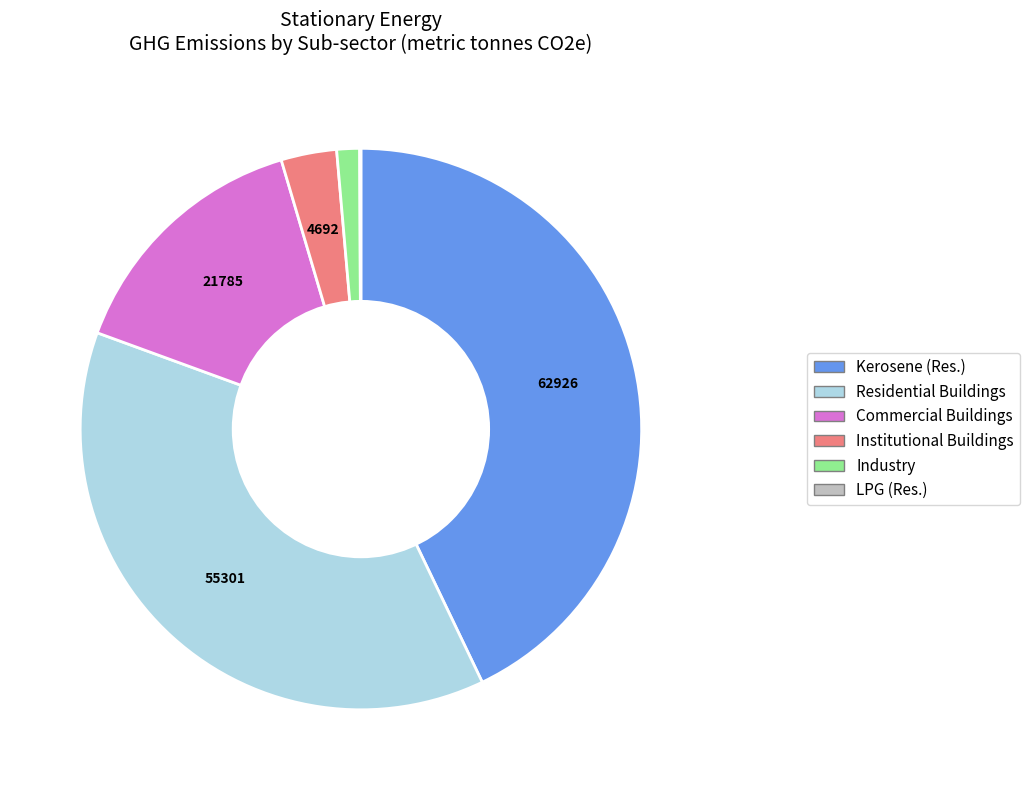

Is there a majority slice in this chart?

No